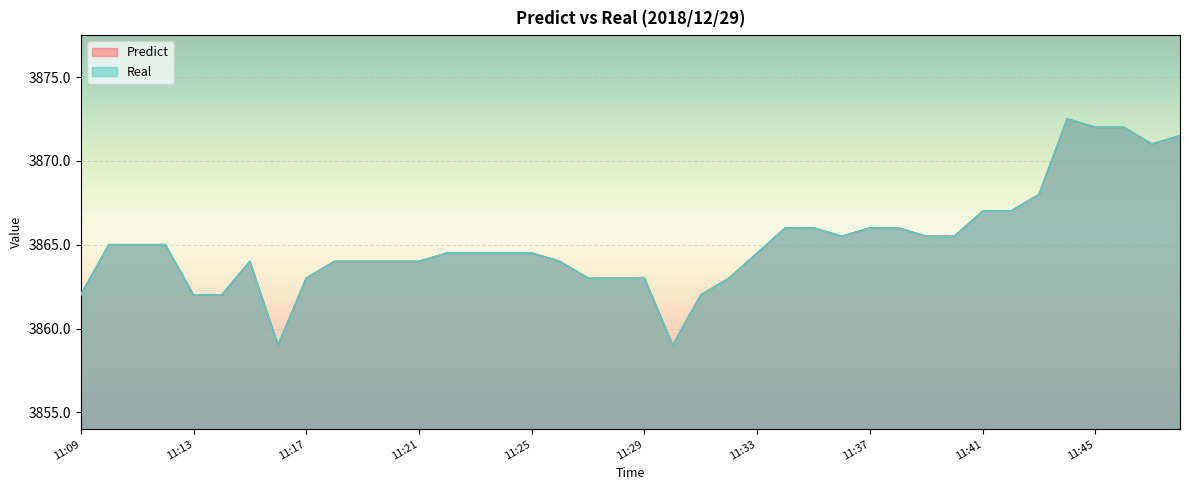

What is the difference between the second highest and minimum values in the Real series?

13.0